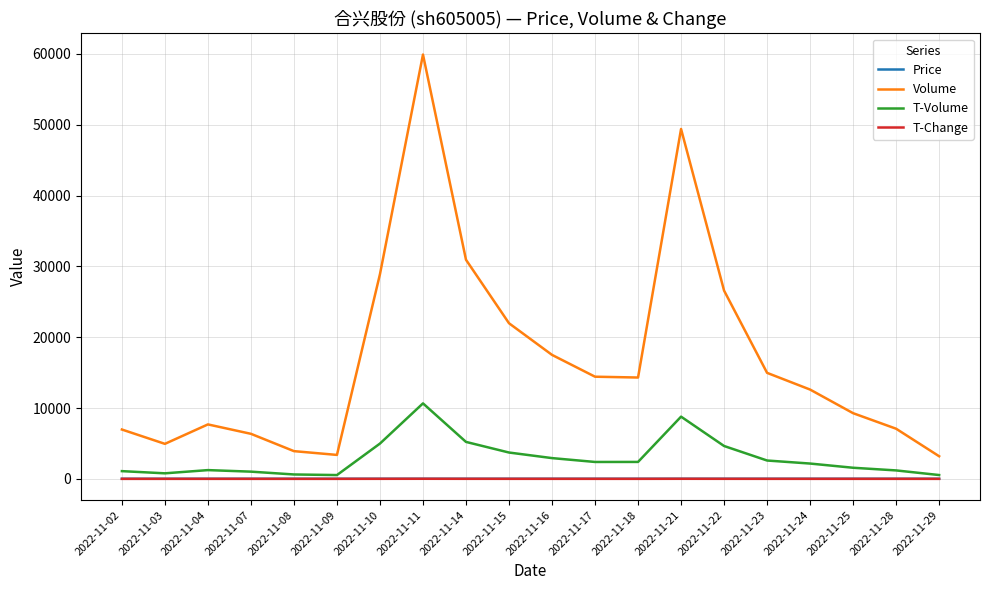

Which series has the largest total across all categories?

Volume